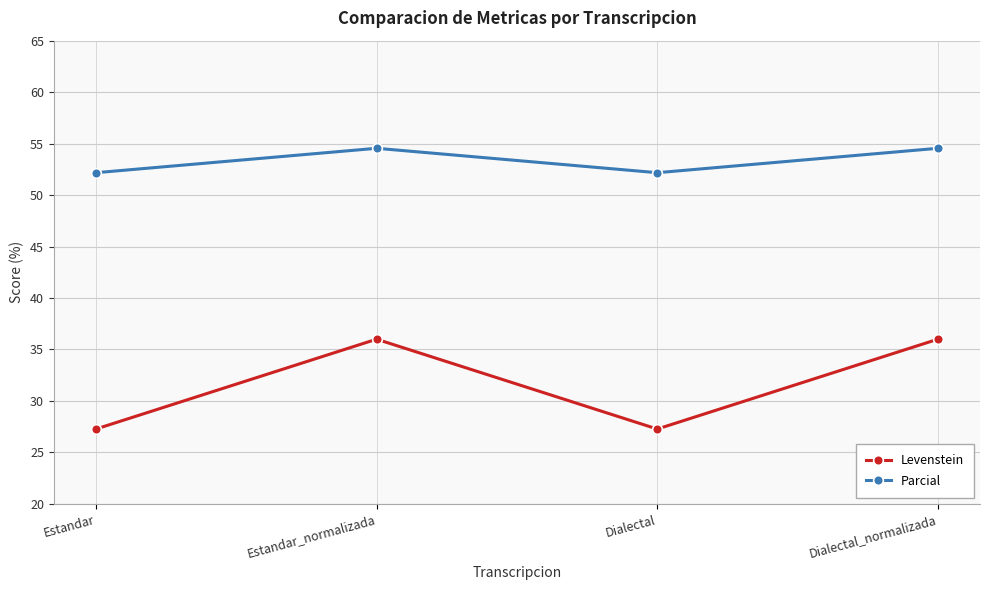

Does the chart have visible grid lines?

Yes